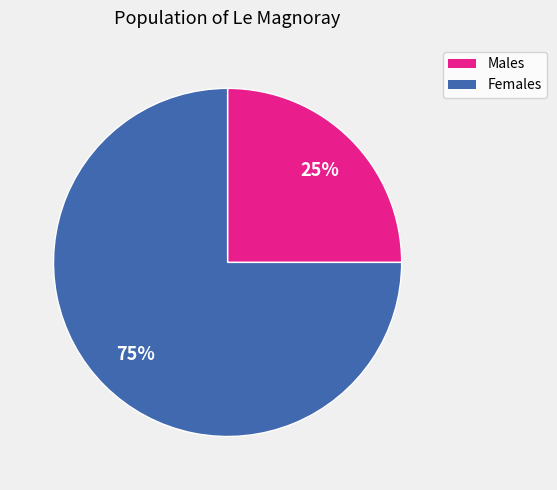

Is there a majority slice in this chart?

Yes